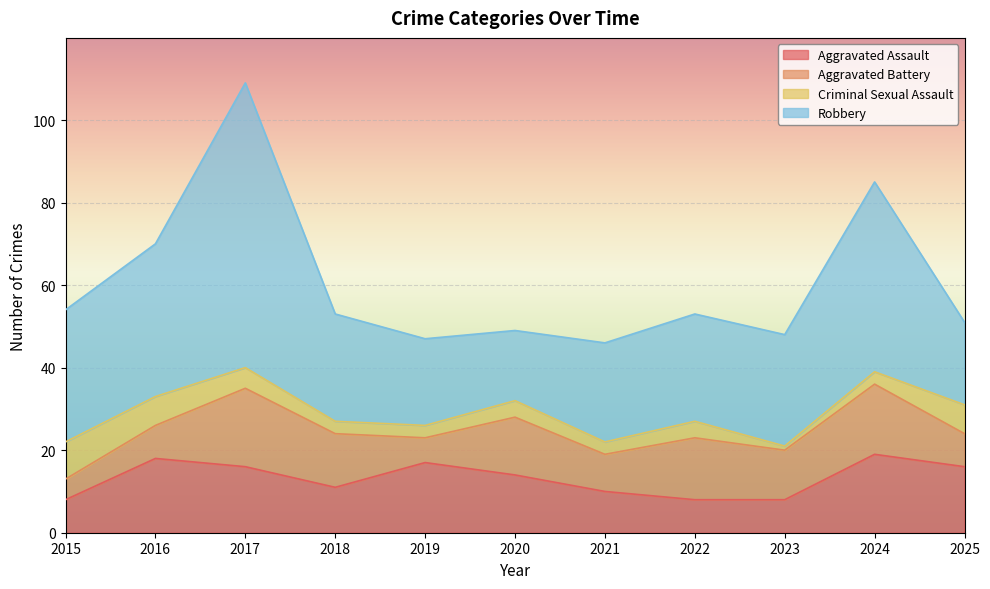

Where is the first local maximum for Criminal Sexual Assault?

2020